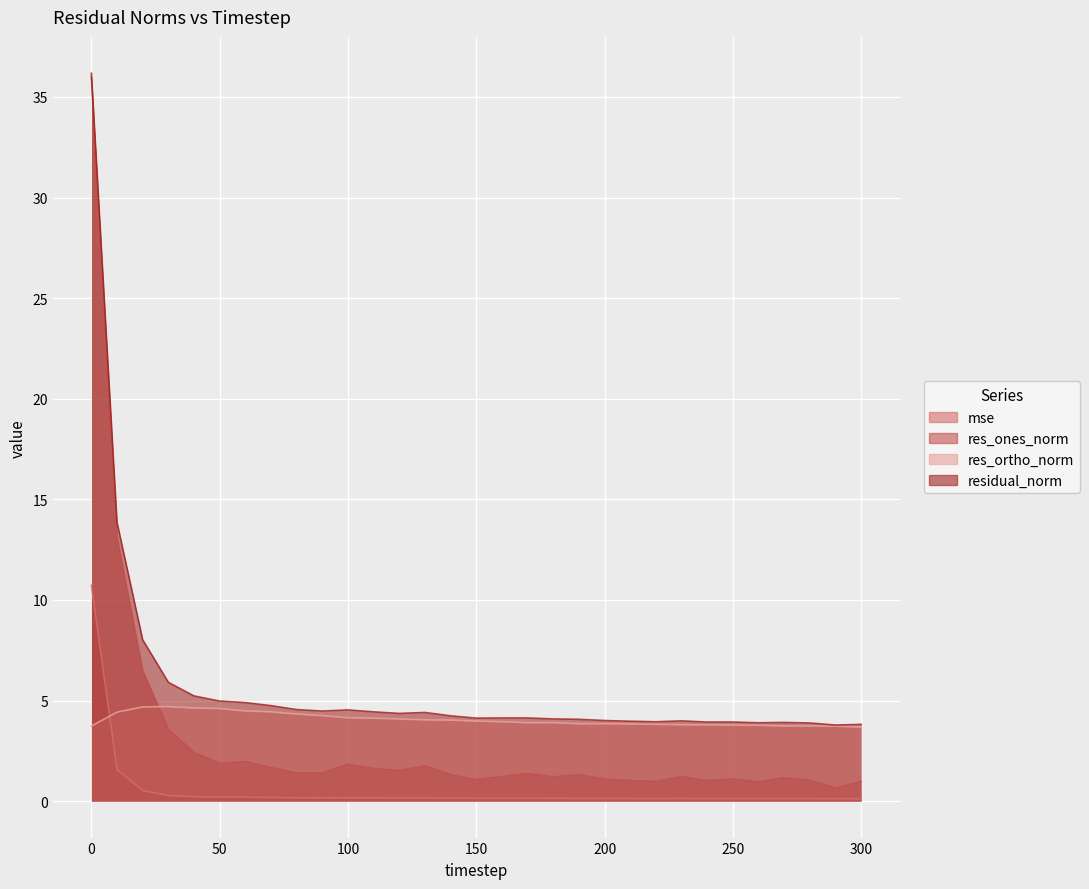

Reading right to left, list all the values displayed in this chart.

mse: 300=0.1	290=0.1	280=0.1	270=0.1	260=0.1	250=0.1	240=0.1	230=0.1	220=0.1	210=0.1	200=0.1	190=0.1	180=0.1	170=0.1	160=0.1	150=0.1	140=0.1	130=0.2	120=0.2	110=0.2	100=0.2	90=0.2	80=0.2	70=0.2	60=0.2	50=0.2	40=0.2	30=0.3	20=0.5	10=1.6	0=10.7
res_ones_norm: 300=1.0	290=0.6	280=1.0	270=1.2	260=1.0	250=1.1	240=1.0	230=1.2	220=1.0	210=1.0	200=1.1	190=1.3	180=1.2	170=1.4	160=1.2	150=1.1	140=1.3	130=1.8	120=1.5	110=1.6	100=1.8	90=1.4	80=1.4	70=1.7	60=2.0	50=1.9	40=2.4	30=3.6	20=6.5	10=13.1	0=36.0
res_ortho_norm: 300=3.7	290=3.7	280=3.7	270=3.7	260=3.8	250=3.8	240=3.8	230=3.8	220=3.8	210=3.8	200=3.9	190=3.8	180=3.9	170=3.9	160=4.0	150=4.0	140=4.0	130=4.0	120=4.1	110=4.1	100=4.1	90=4.3	80=4.3	70=4.4	60=4.5	50=4.6	40=4.6	30=4.7	20=4.7	10=4.4	0=3.7
residual_norm: 300=3.8	290=3.8	280=3.9	270=3.9	260=3.9	250=3.9	240=3.9	230=4.0	220=3.9	210=4.0	200=4.0	190=4.1	180=4.1	170=4.1	160=4.1	150=4.1	140=4.2	130=4.4	120=4.4	110=4.4	100=4.5	90=4.5	80=4.6	70=4.7	60=4.9	50=5.0	40=5.2	30=5.9	20=8.0	10=13.9	0=36.2